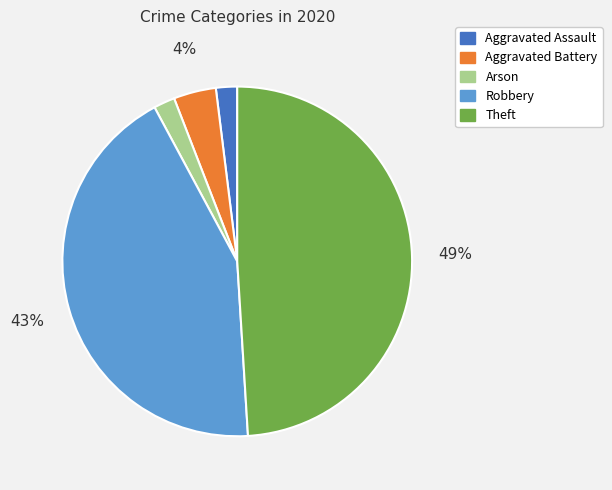

To the nearest percent, what is the average slice percentage?

20%